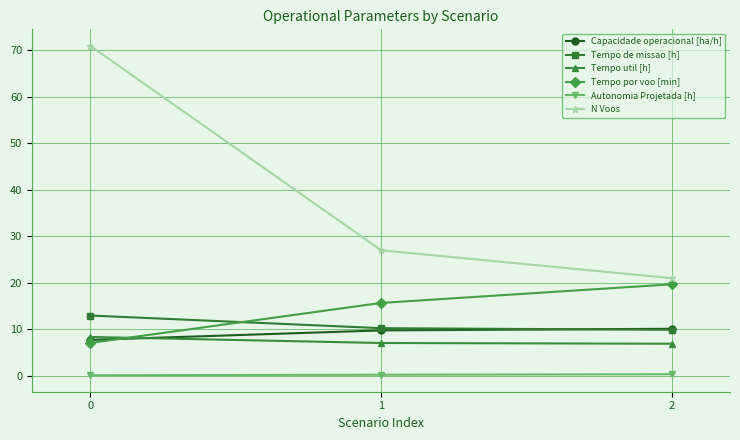

Rank the series by their maximum value, from highest to lowest.

N Voos, Tempo por voo [min], Tempo de missao [h], Capacidade operacional [ha/h], Tempo util [h], Autonomia Projetada [h]